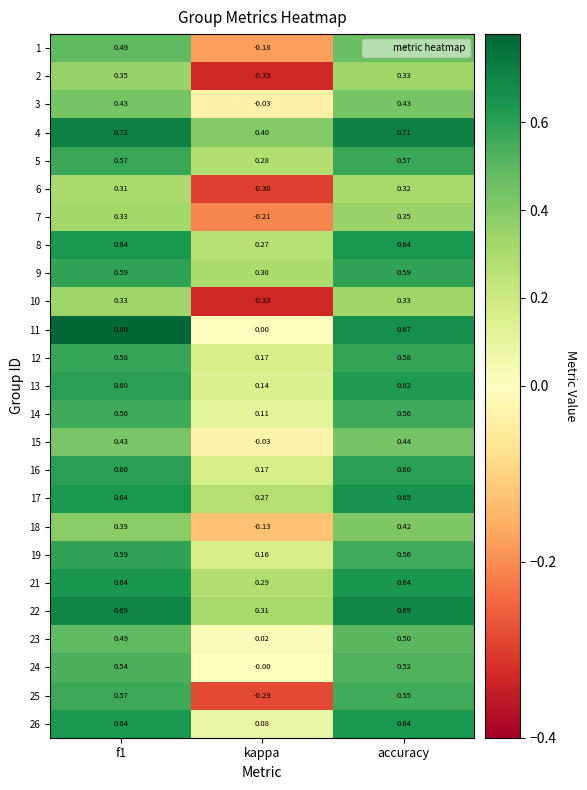

At which label is 25 closest to 0?

kappa